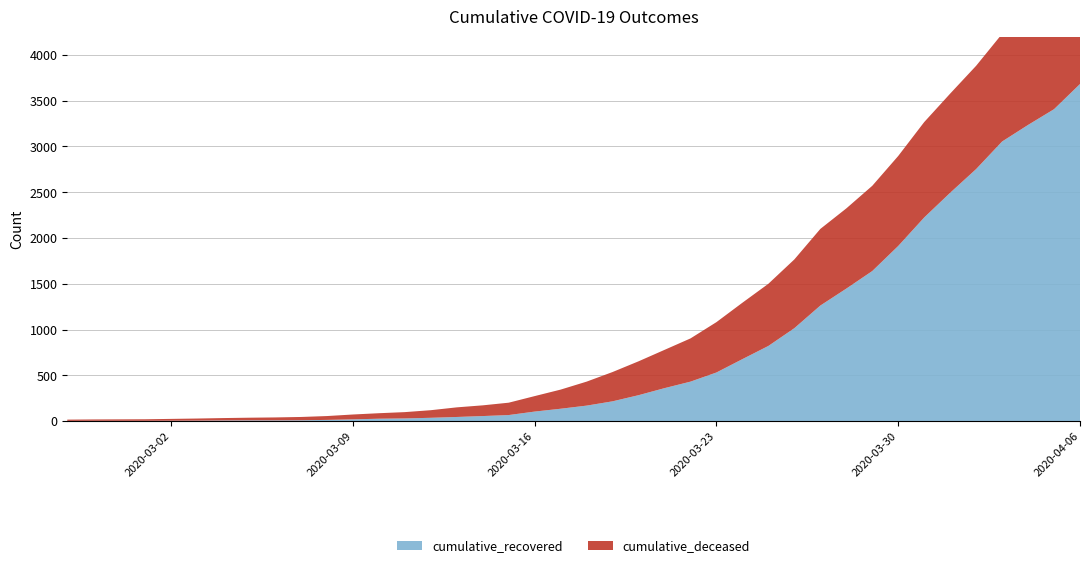

Reading left to right, transcribe all the data shown in this chart.

cumulative_recovered: 2	3	3	3	4	5	7	8	8	9	13	19	26	29	36	45	55	66	104	135	169	216	283	360	431	531	677	821	1015	1262	1447	1639	1913	2224	2494	2753	3054	3235	3407	3682
cumulative_deceased: 14	15	16	17	20	23	26	29	32	36	42	53	60	69	83	105	117	135	169	209	262	320	370	418	472	550	616	679	751	837	876	931	983	1042	1083	1128	1176	1202	1238	1278